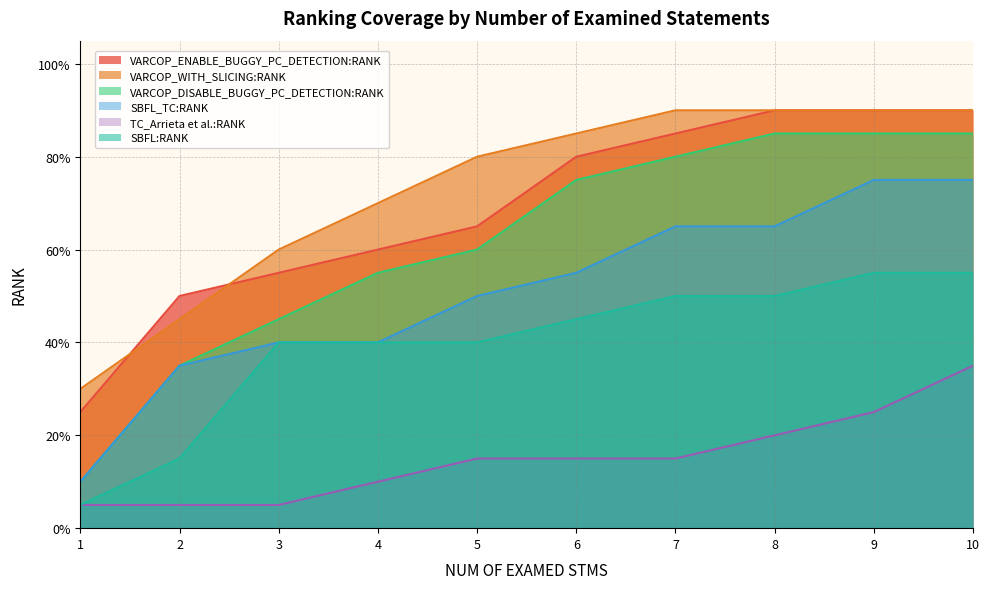

True or false: TC_Arrieta et al.:RANK and SBFL:RANK cross at least once.

False